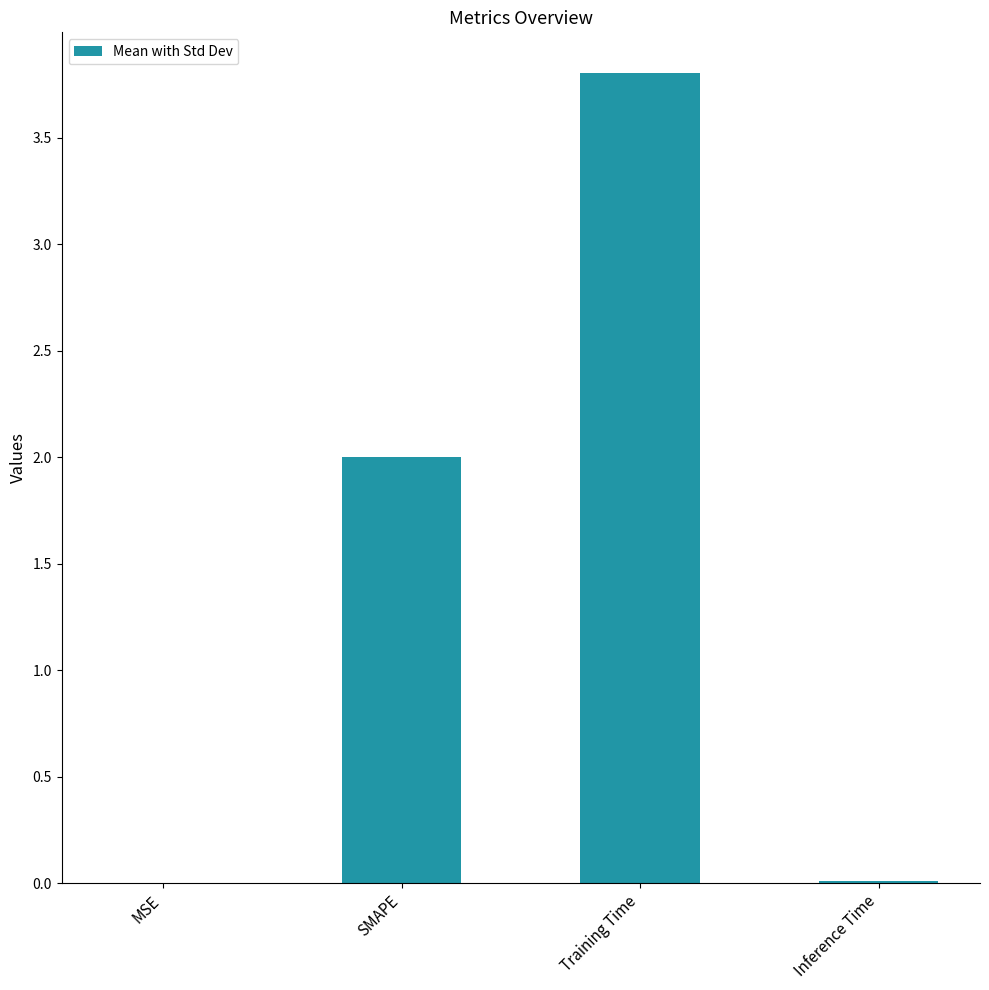

What is the greatest value displayed?

3.8